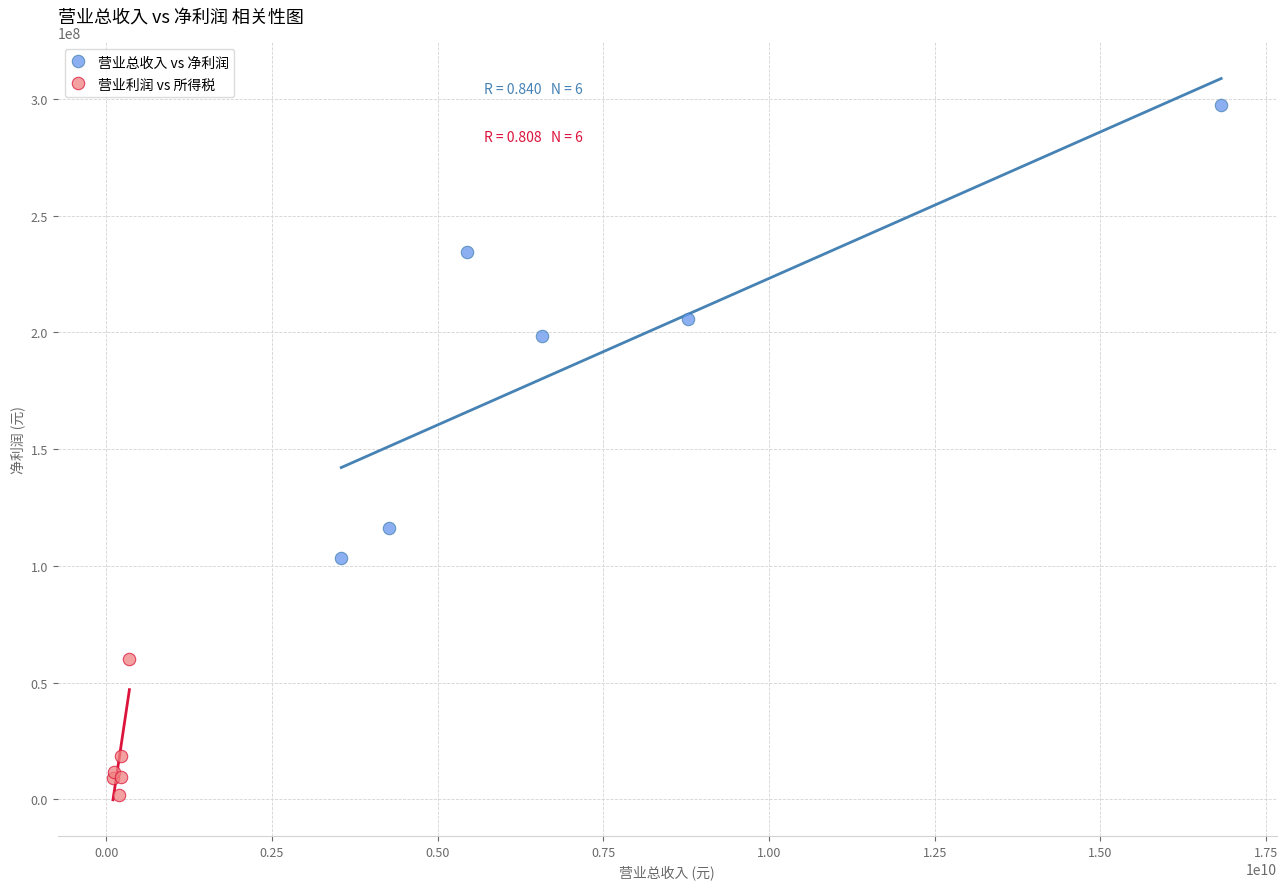

Which series contains the highest Y value?

营业总收入 vs 净利润